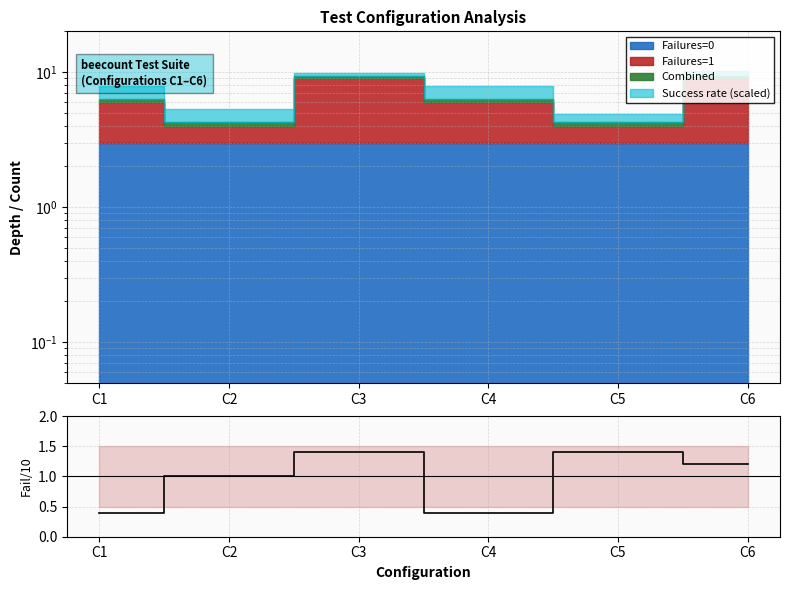

How many values are between 0 and 1?

3